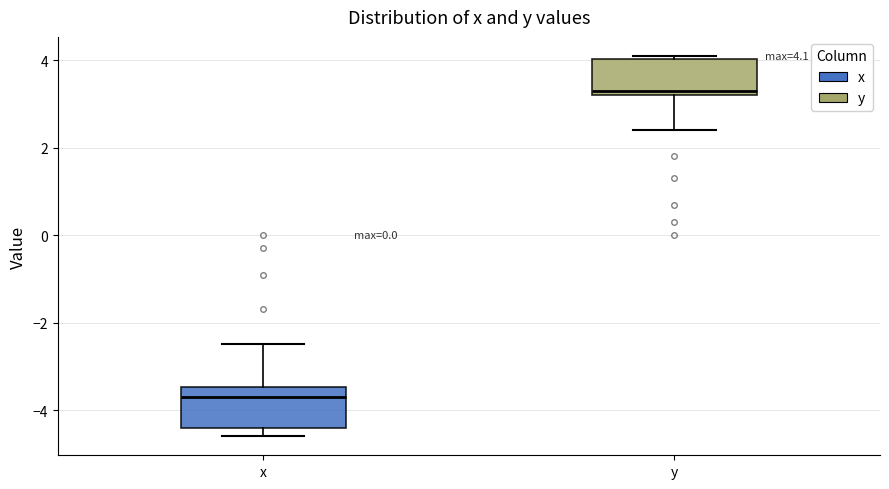

Which box's median line is the highest?

y